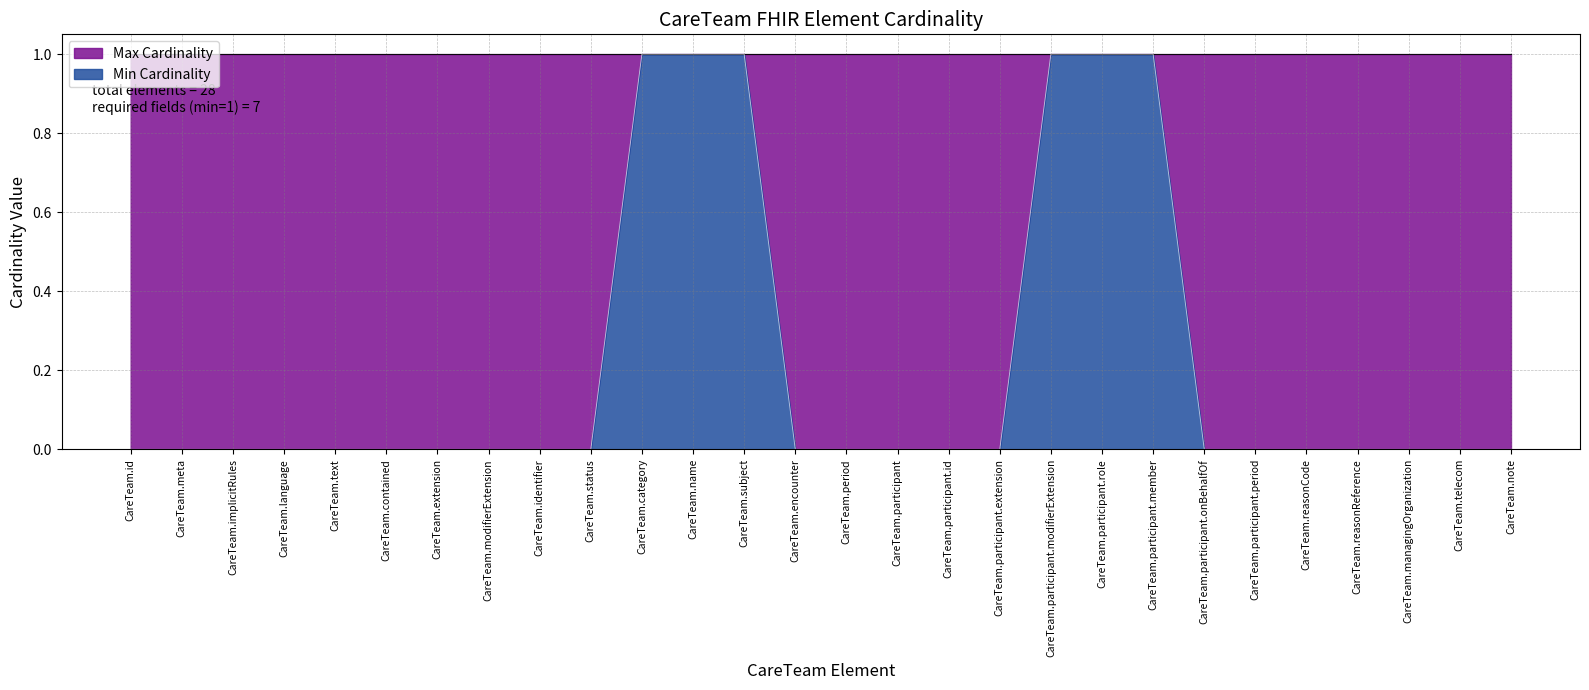

Where is the data nearest to the value 0?

CareTeam.id